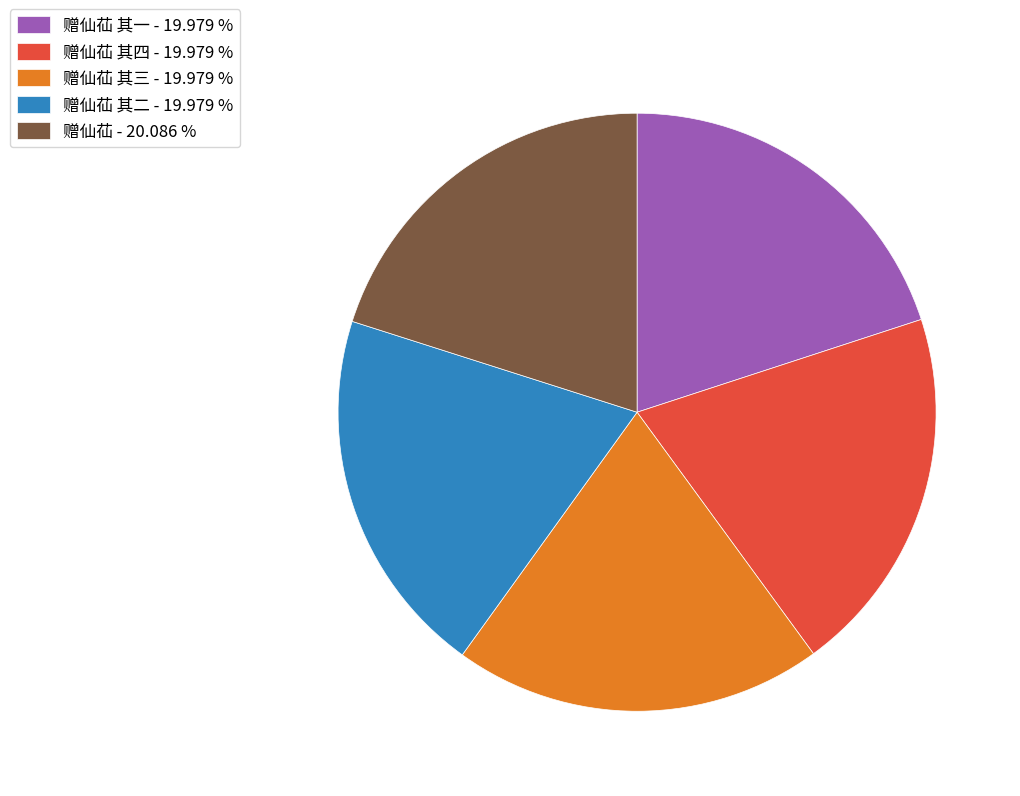

How many segments does this pie chart have?

5